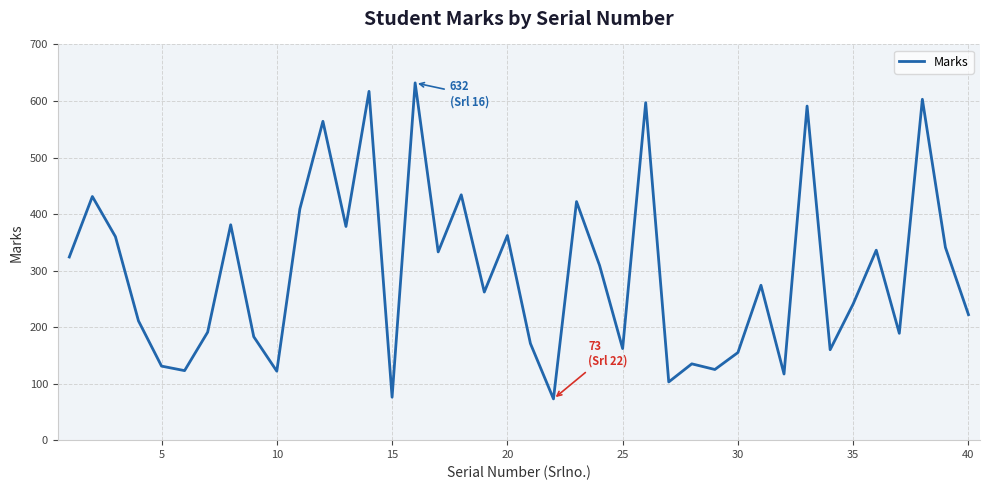

How many interior local valleys (lower than both neighbors) does the data have?

13